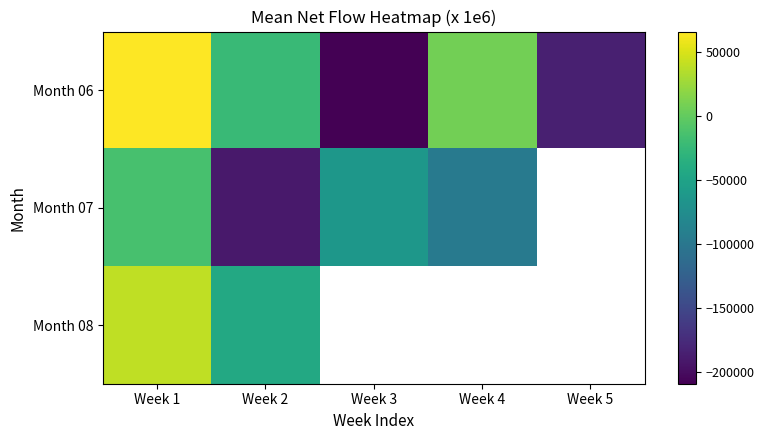

What is the lowest value of the Month 08 series?

-43333.3